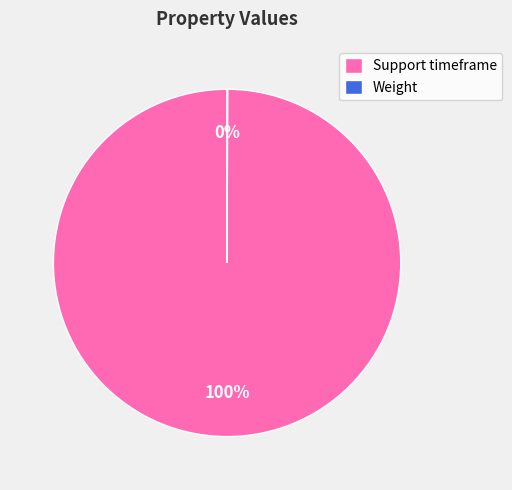

What percentage is the Support timeframe slice, to the nearest percent?

100%